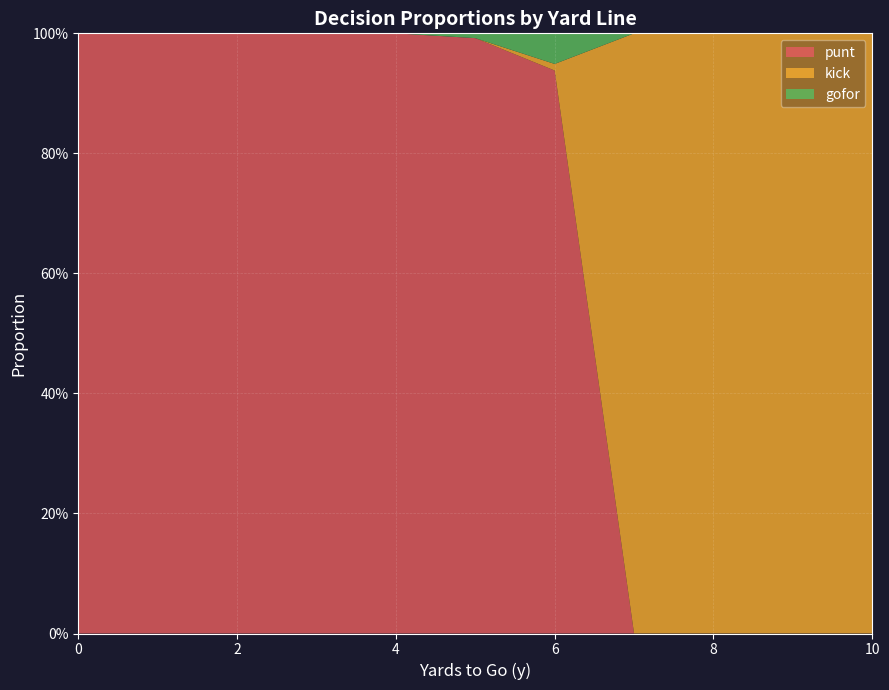

Reading right to left, transcribe all the data shown in this chart.

punt: 10=0.0	9=0.0	8=0.0	7=0.0	6=0.9	5=1.0	4=1.0	3=1.0	2=1.0	1=1.0	0=1.0
kick: 10=1.0	9=1.0	8=1.0	7=1.0	6=0.0	5=0.0	4=0.0	3=0.0	2=0.0	1=0.0	0=0.0
gofor: 10=0.0	9=0.0	8=0.0	7=0.0	6=0.1	5=0.0	4=0.0	3=0.0	2=0.0	1=0.0	0=0.0